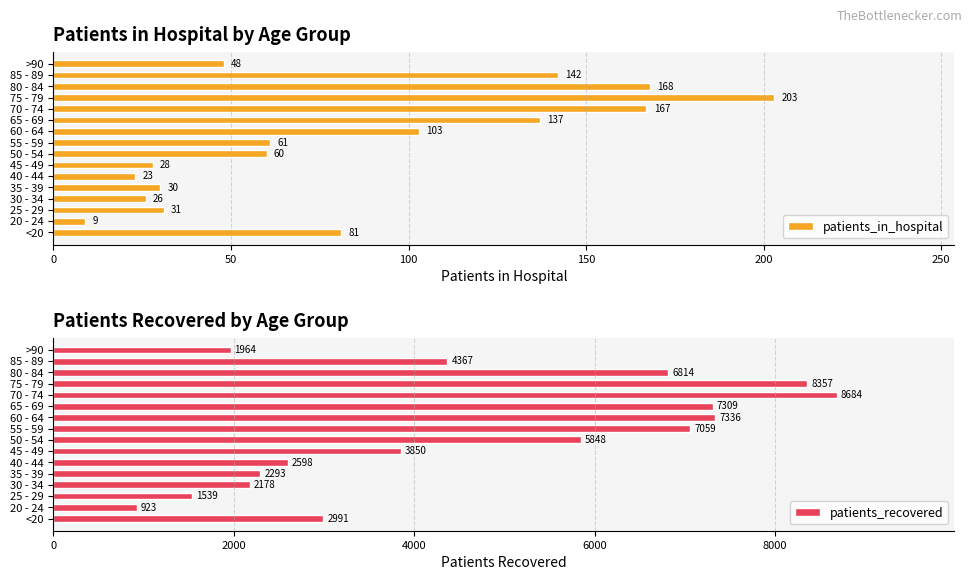

Rank the series by their average value, from highest to lowest.

patients_recovered, patients_in_hospital